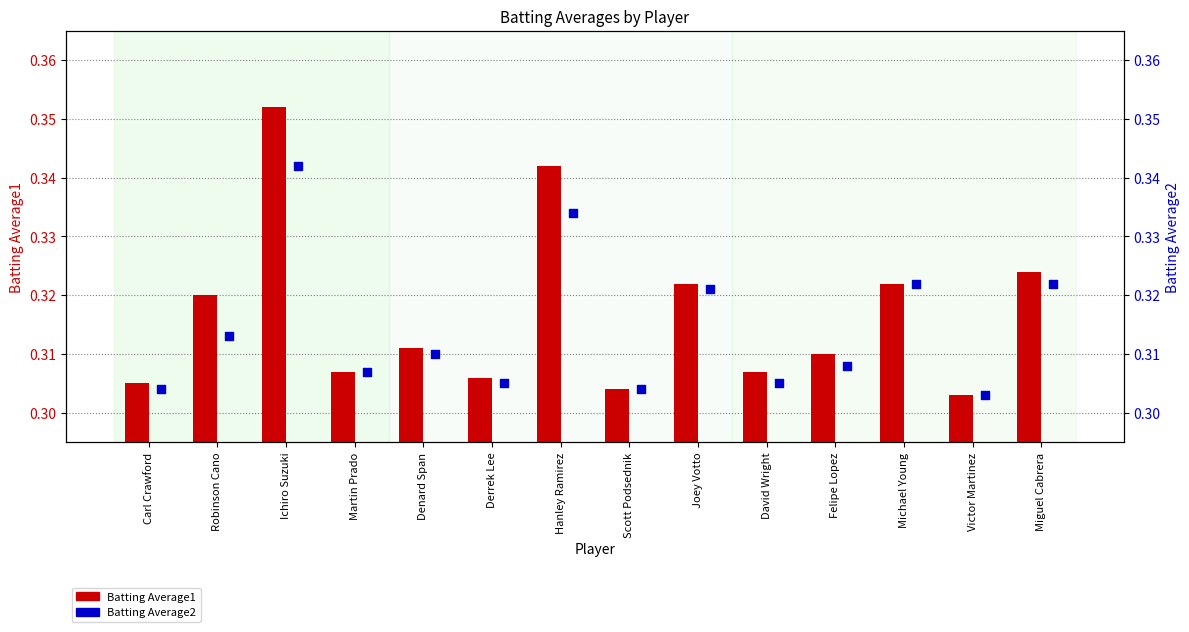

Which series reaches the maximum Y coordinate?

Batting Average1